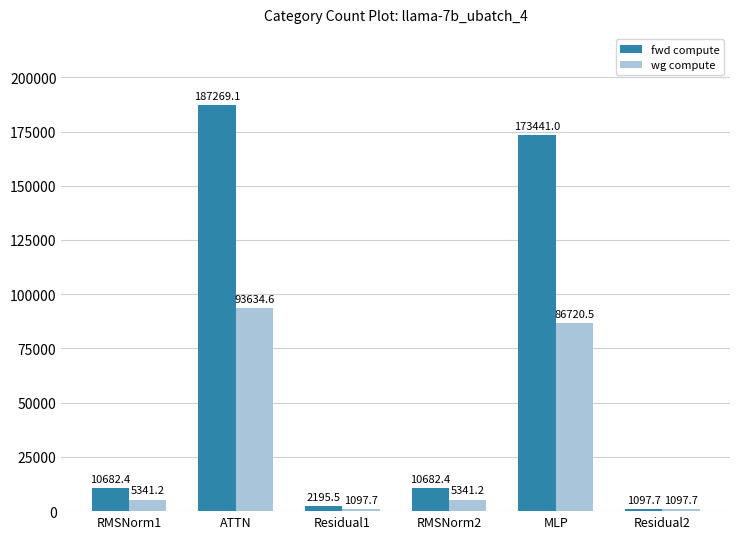

Is the value of fwd compute at Residual2 greater than the value of wg compute at MLP?

No